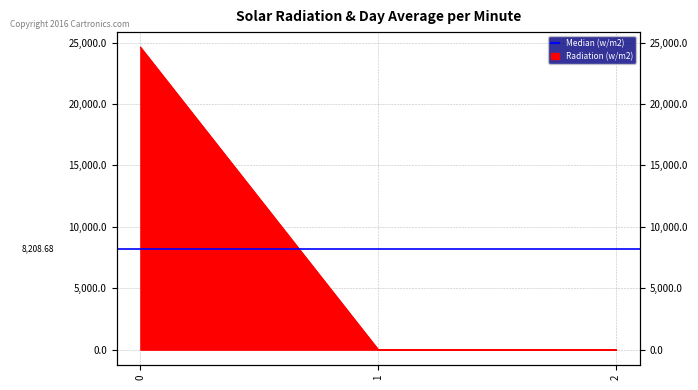

Reading left to right, what are all the values shown in this chart?

0=24626.1	1=0.0	2=0.0